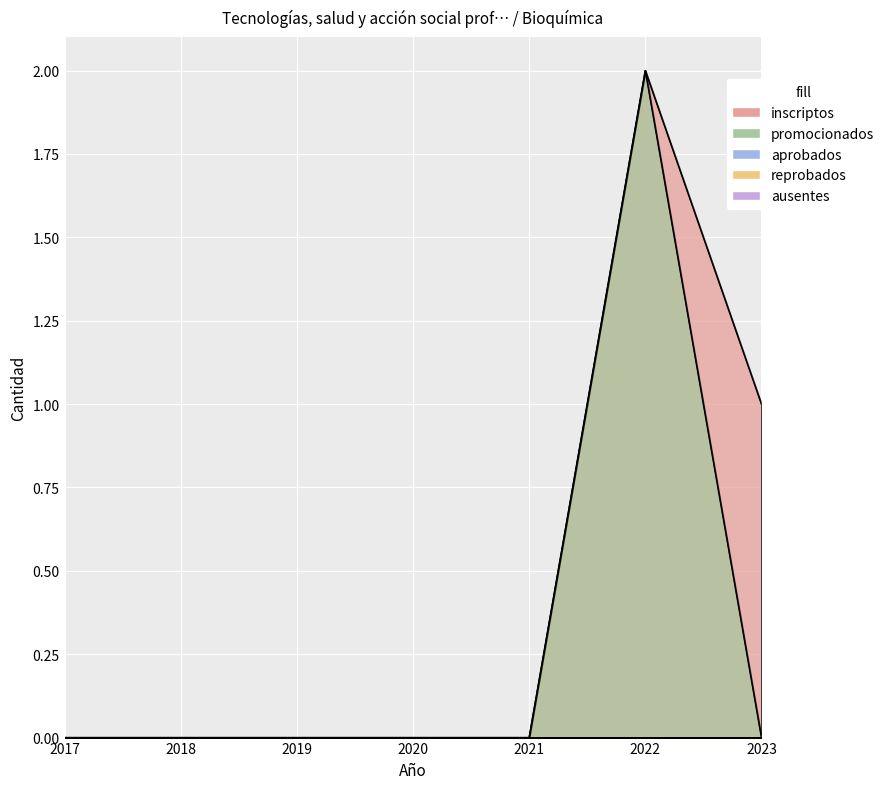

Reading left to right, what are all the values shown in this chart?

inscriptos: 2017=0	2018=0	2019=0	2020=0	2021=0	2022=2	2023=1
promocionados: 2017=0	2018=0	2019=0	2020=0	2021=0	2022=2	2023=0
aprobados: 2017=0	2018=0	2019=0	2020=0	2021=0	2022=0	2023=0
reprobados: 2017=0	2018=0	2019=0	2020=0	2021=0	2022=0	2023=0
ausentes: 2017=0	2018=0	2019=0	2020=0	2021=0	2022=0	2023=0